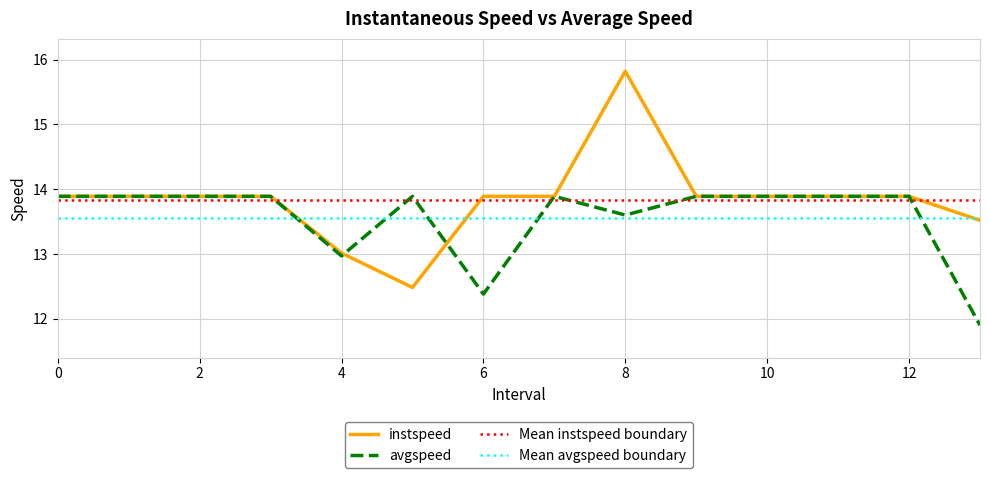

List the labels in order of avgspeed value, smallest first.

13.0, 6, 4.0, 8.0, 0, 1, 2, 3, 5.0, 7, 9, 10, 11, 12